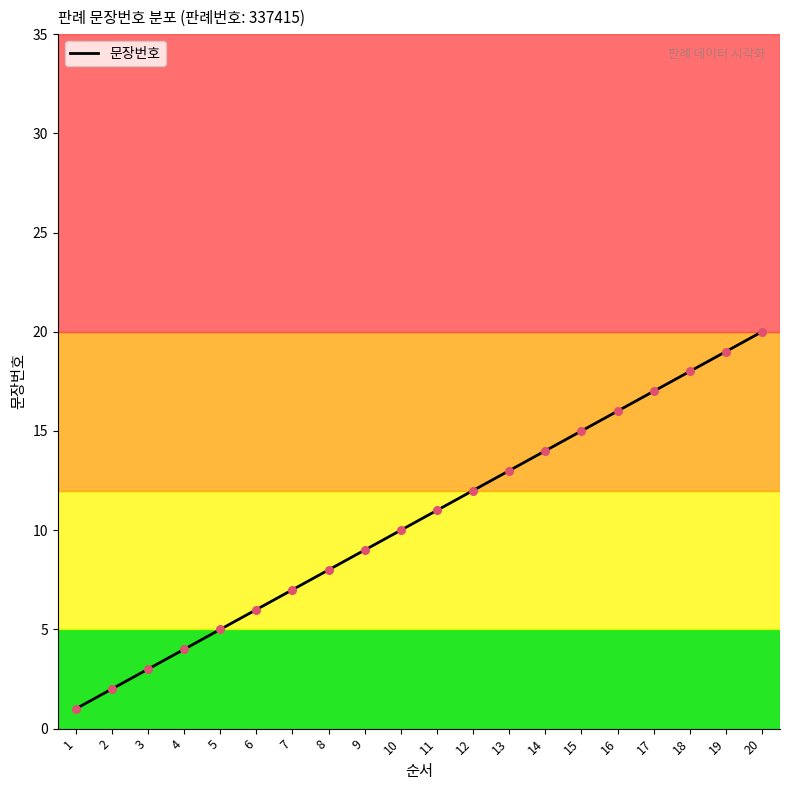

What is the change in value from 6 to 20?

+14